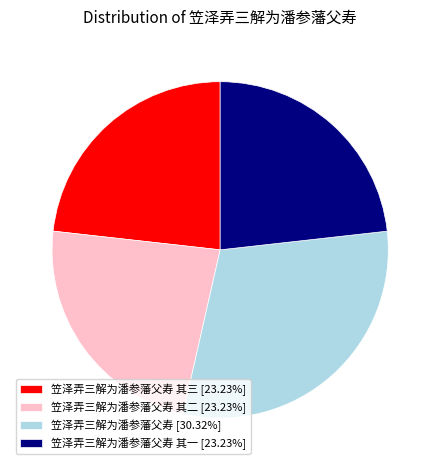

Approximately how many times larger is the value at 笠泽弄三解为潘参藩父寿 [30.32%] compared to 笠泽弄三解为潘参藩父寿 其一 [23.23%]?

1.3